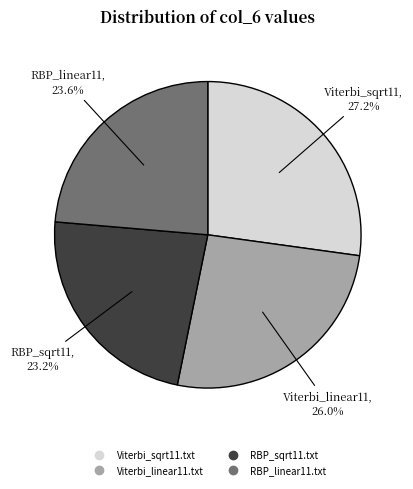

Does any single category account for the majority?

No